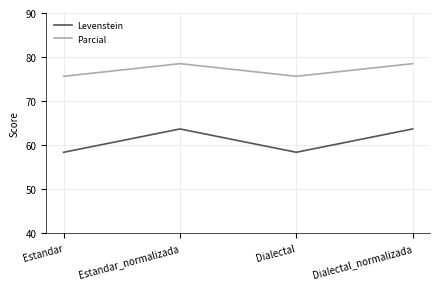

What is the average value of the Parcial series?

77.0